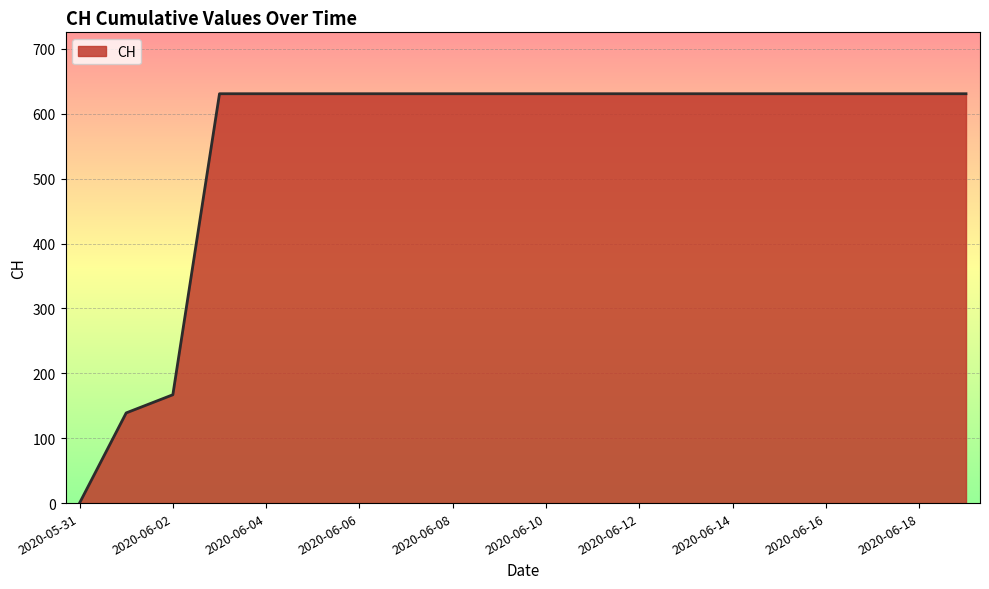

What is the maximum value shown in the chart?

631